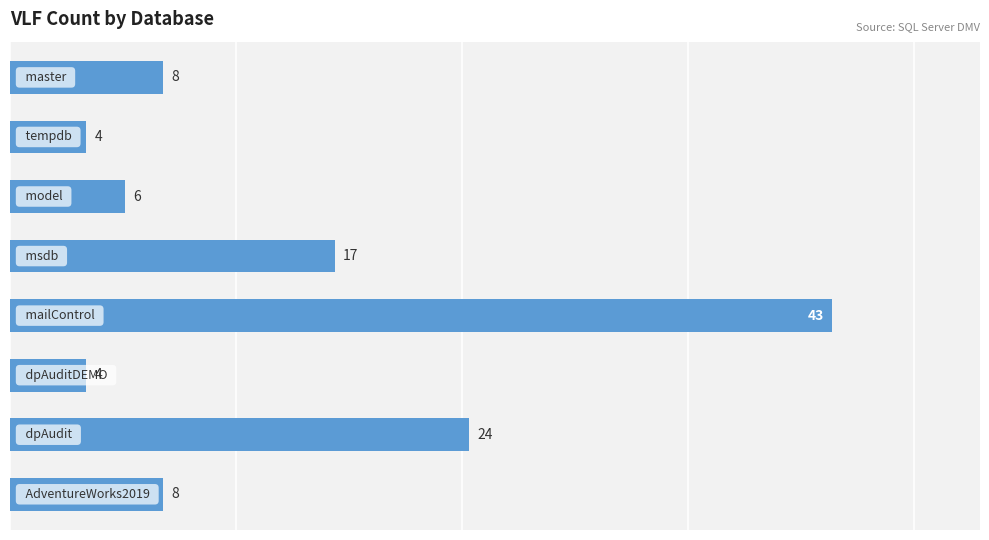

What is the smallest value displayed?

4